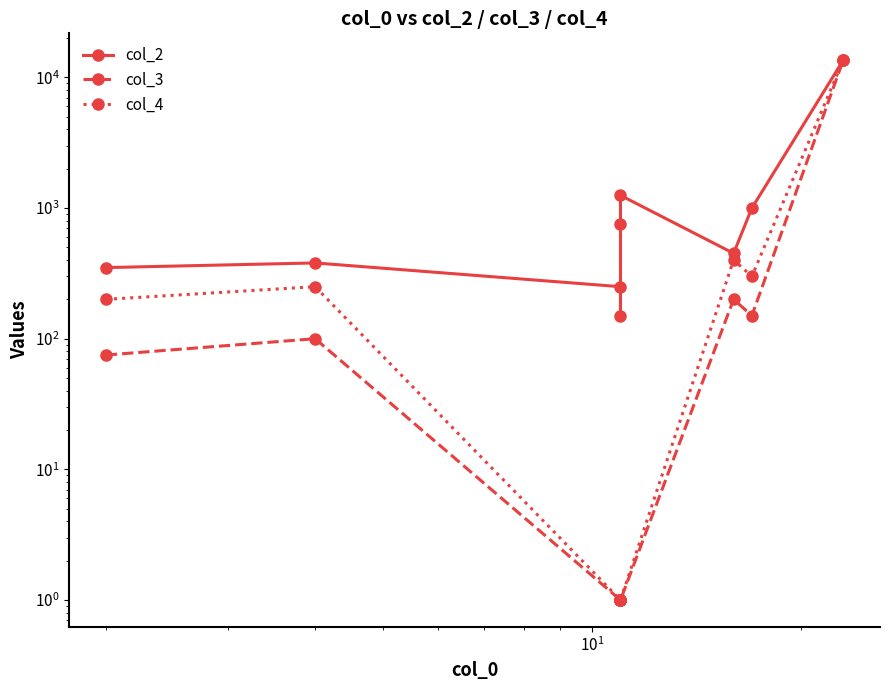

Reading right to left, what are all the values shown in this chart?

col_2: 13500	1000	450	1250	750	150	250	380	350
col_3: 13500	150	200	1	1	1	1	100	75
col_4: 13500	300	400	1	1	1	1	250	200